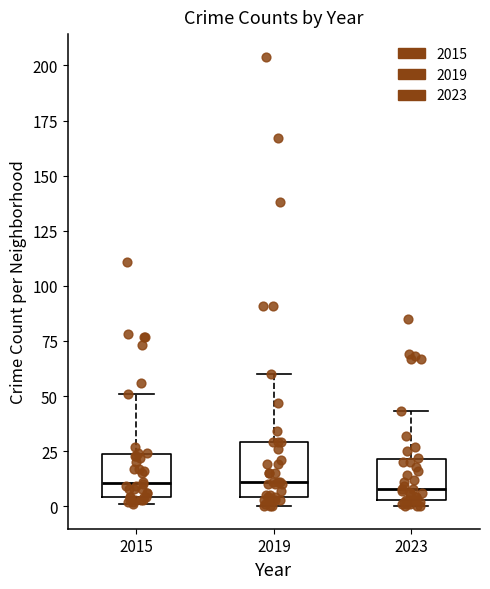

Reading left to right, transcribe this box plot: for each box, give where its median line is, the range the box spans, and where its two whiskers end, as read against the y-axis. The values are not printed on the chart, so give them approximately, as read against the axis.

2015: median 10, box 5 to 25, whiskers 0 to 50
2019: median 10, box 5 to 30, whiskers 0 to 60
2023: median 10, box 5 to 20, whiskers 0 to 45